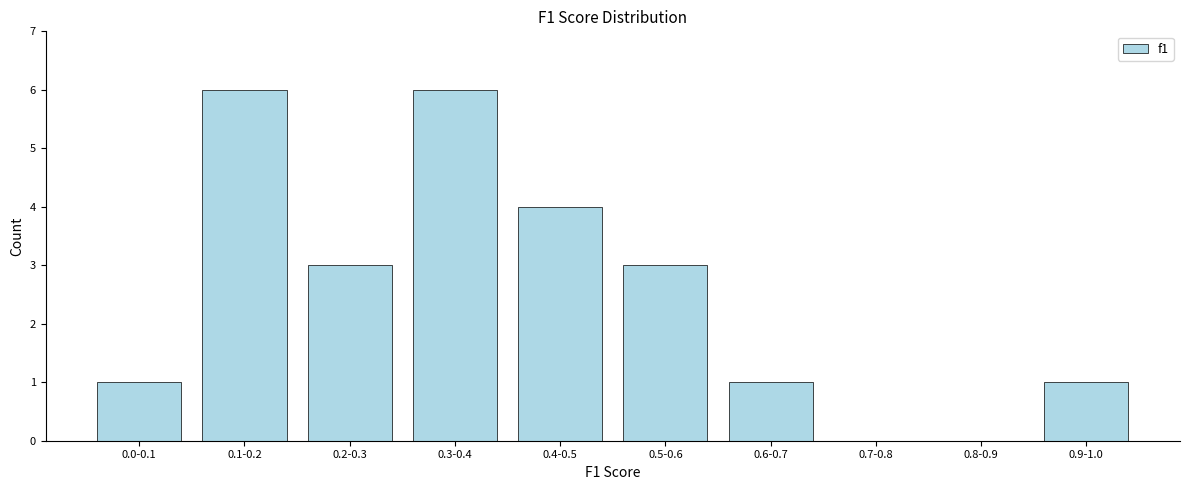

Reading left to right, what are all the values shown in this chart?

0.0-0.1=1	0.1-0.2=6	0.2-0.3=3	0.3-0.4=6	0.4-0.5=4	0.5-0.6=3	0.6-0.7=1	0.7-0.8=0	0.8-0.9=0	0.9-1.0=1